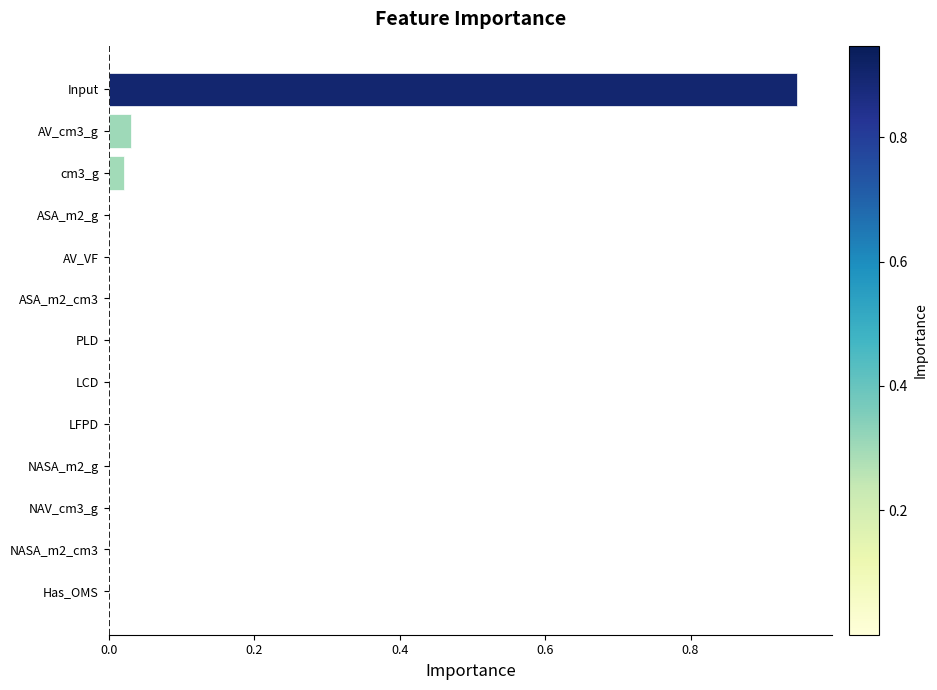

The chart shows a value of 0.0 at PLD. True or false?

True